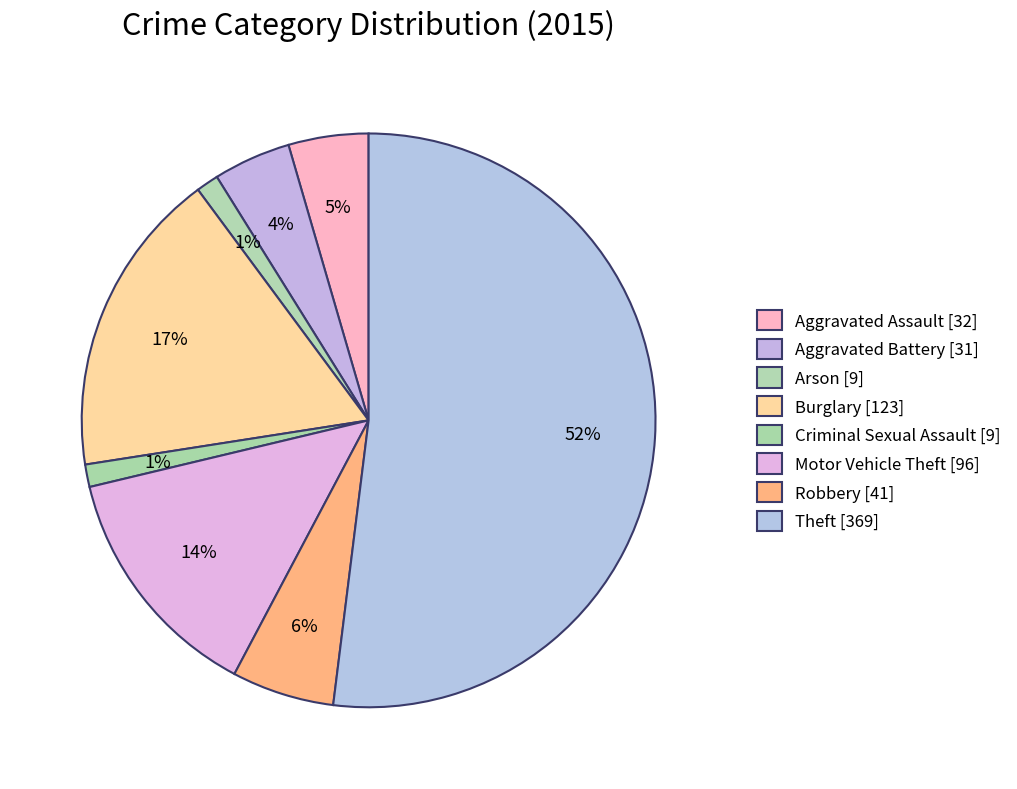

Which category has the biggest portion of the pie?

Theft